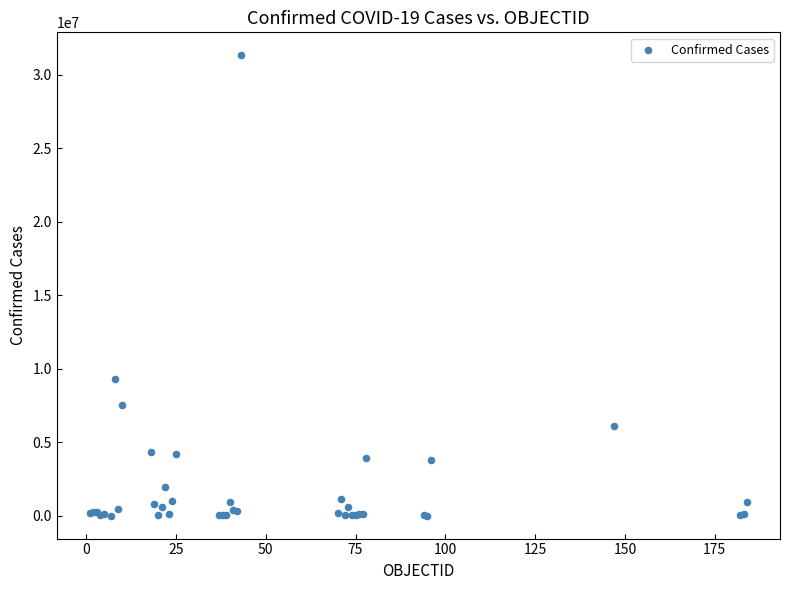

What Y value in the scatter plot is closest to 15661597?

9276618